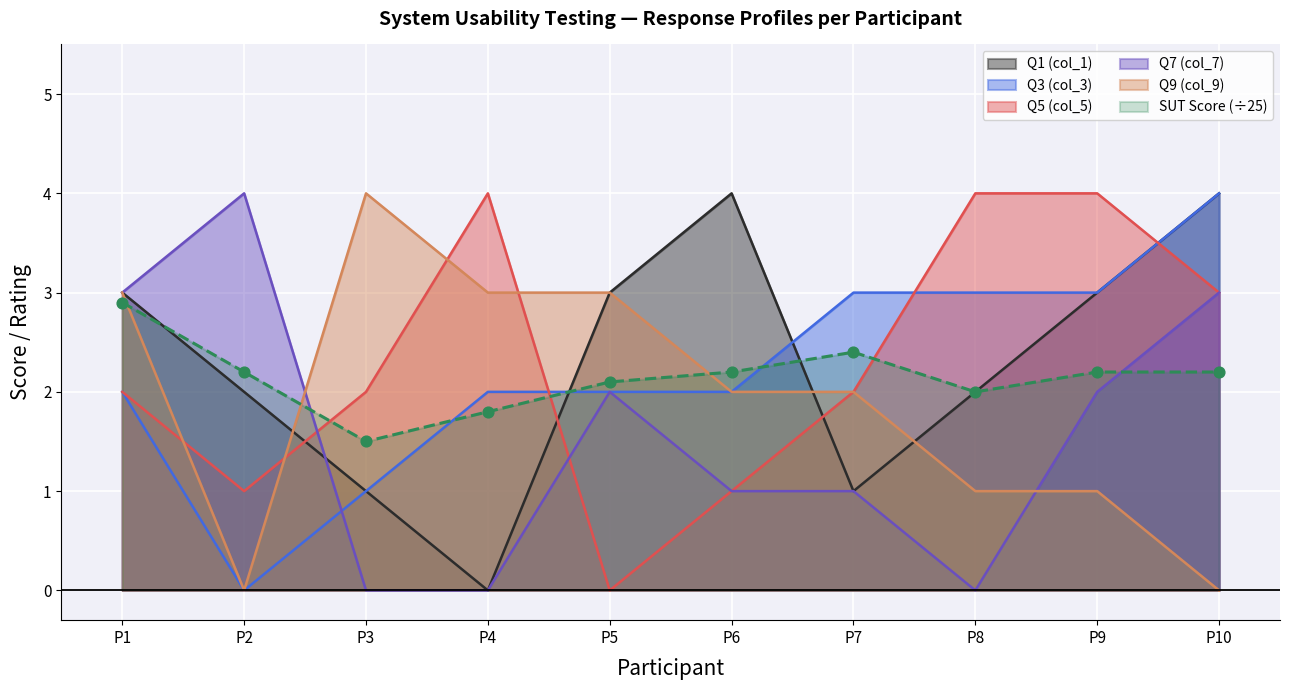

Is the value of Q3 (col_3) at P8 greater than the value of SUT Score at P3?

Yes